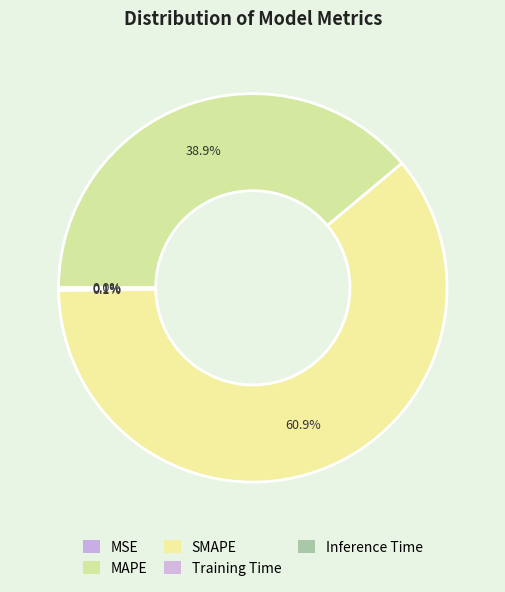

Count the number of slices in the pie.

5